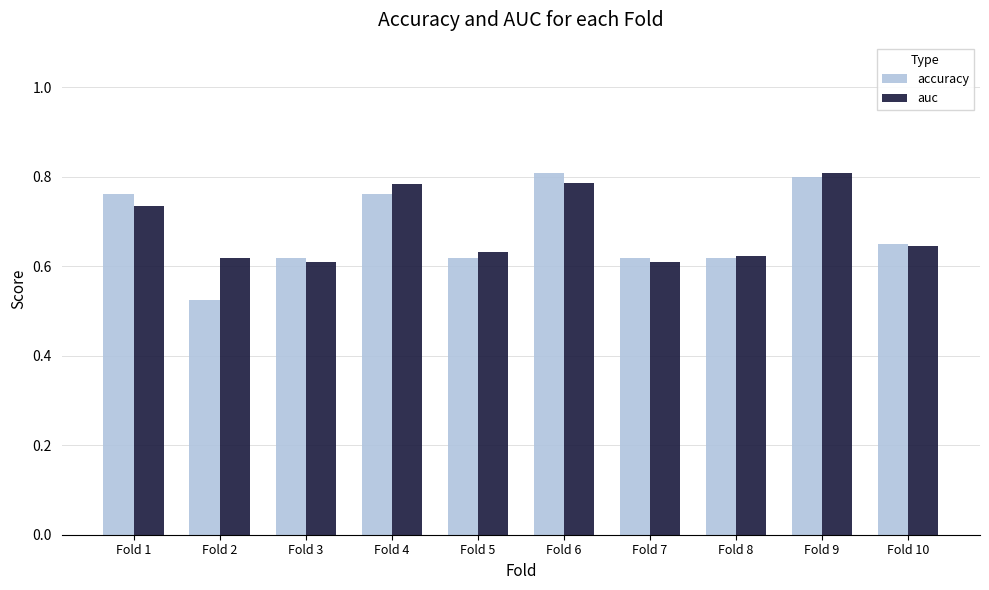

What is the total value across all series at Fold 10?

1.3